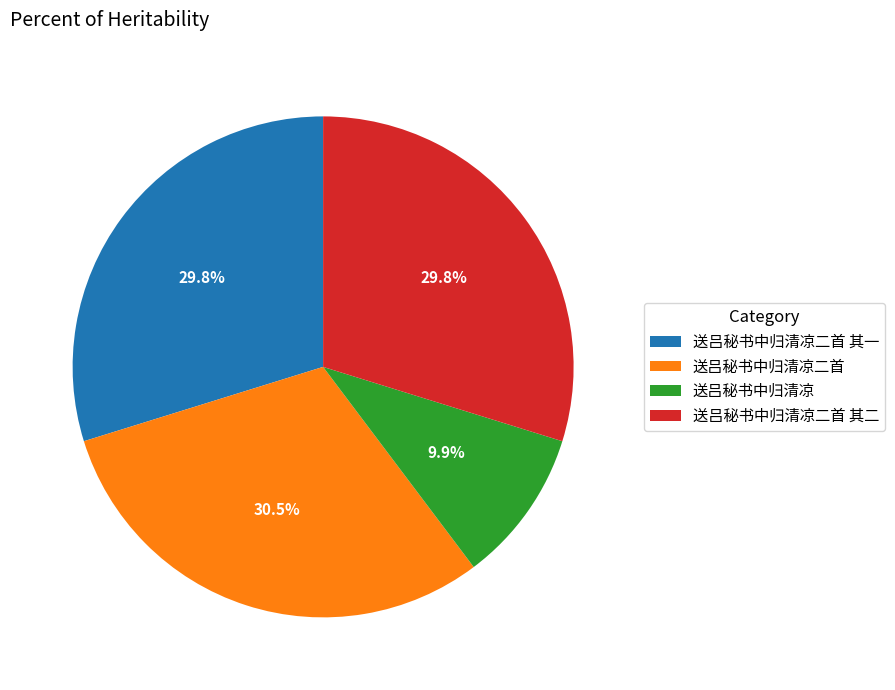

The 送吕秘书中归清凉二首 其一 slice represents 39% of the pie. True or false?

False